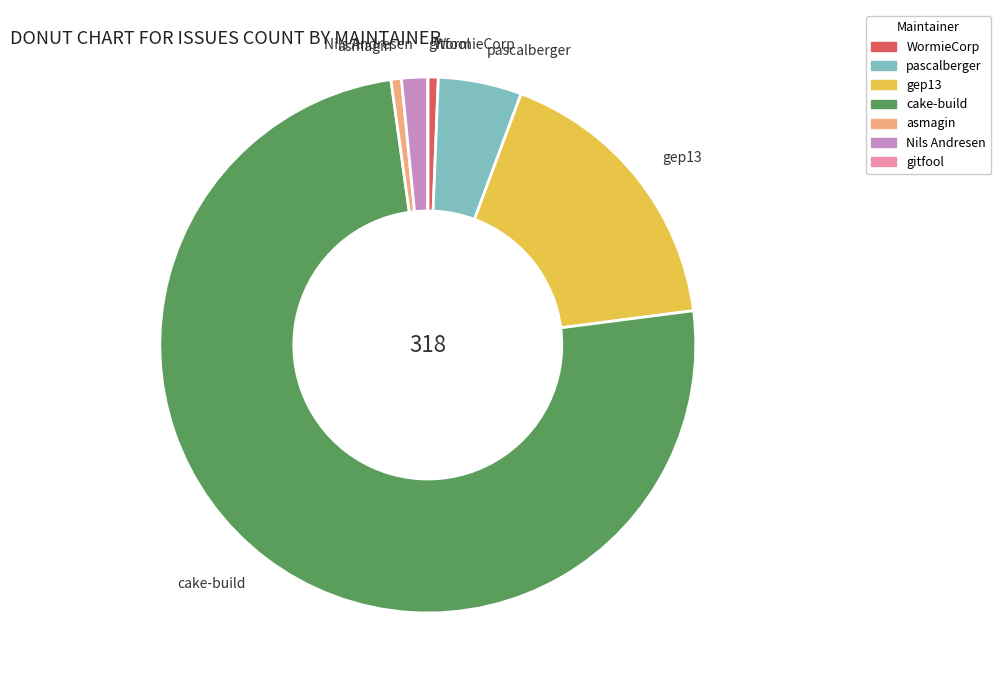

Does any single category account for the majority?

Yes